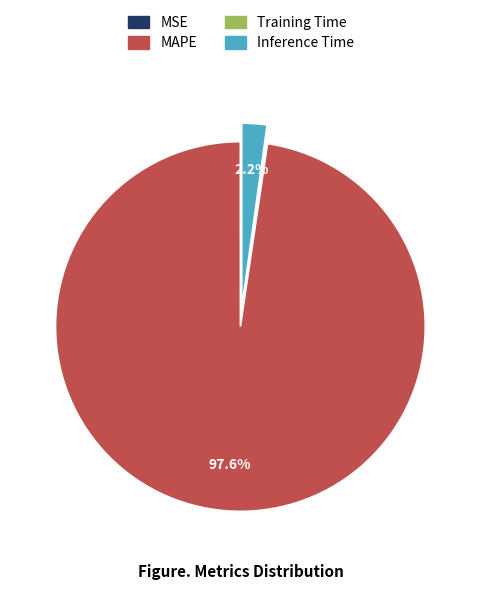

True or false: MAPE accounts for 98% of the total.

True